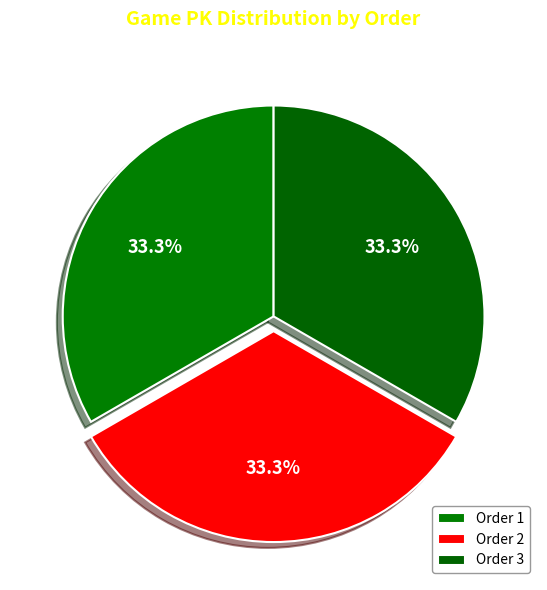

How many slices are in this pie chart?

3